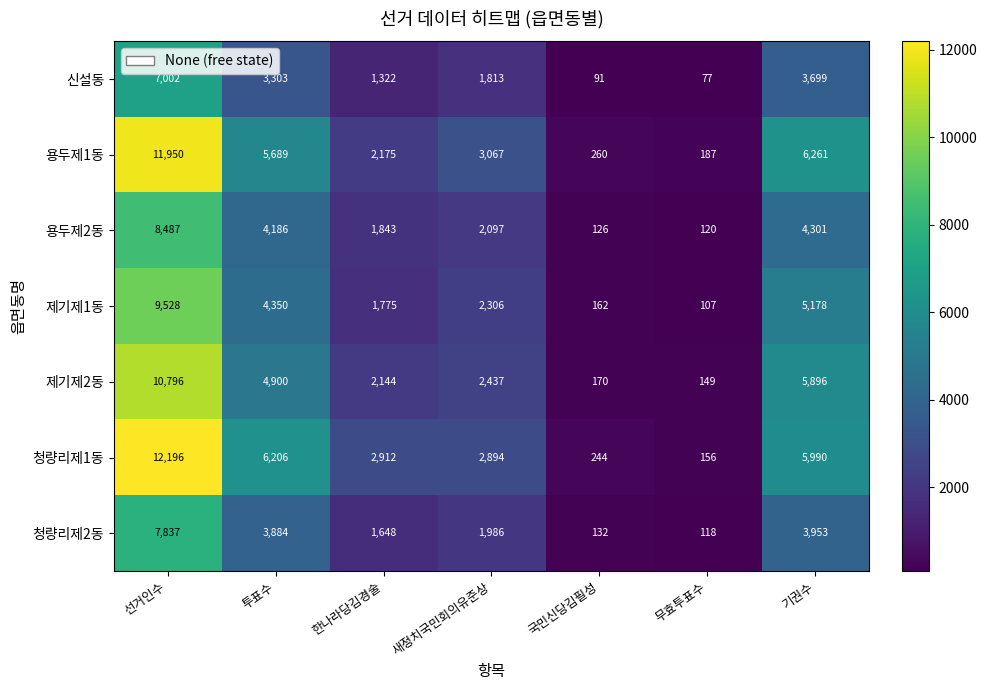

At which category is the sum across all series the highest?

선거인수